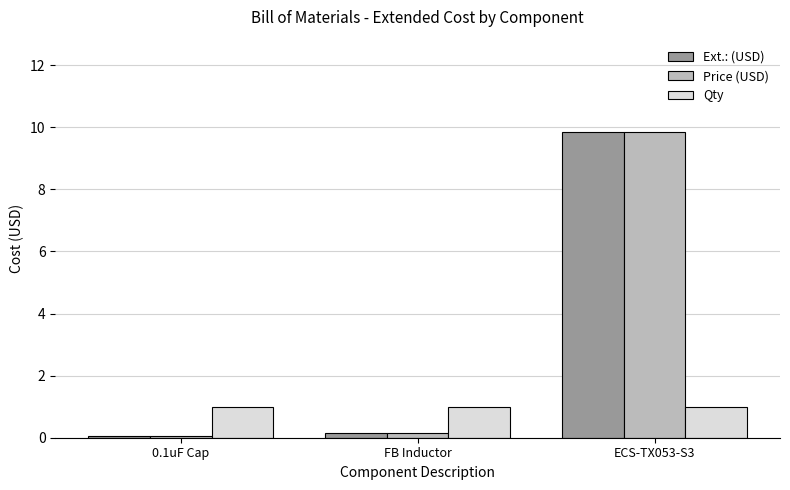

What are all the series names shown in the legend?

Ext.: (USD), Price (USD), Qty